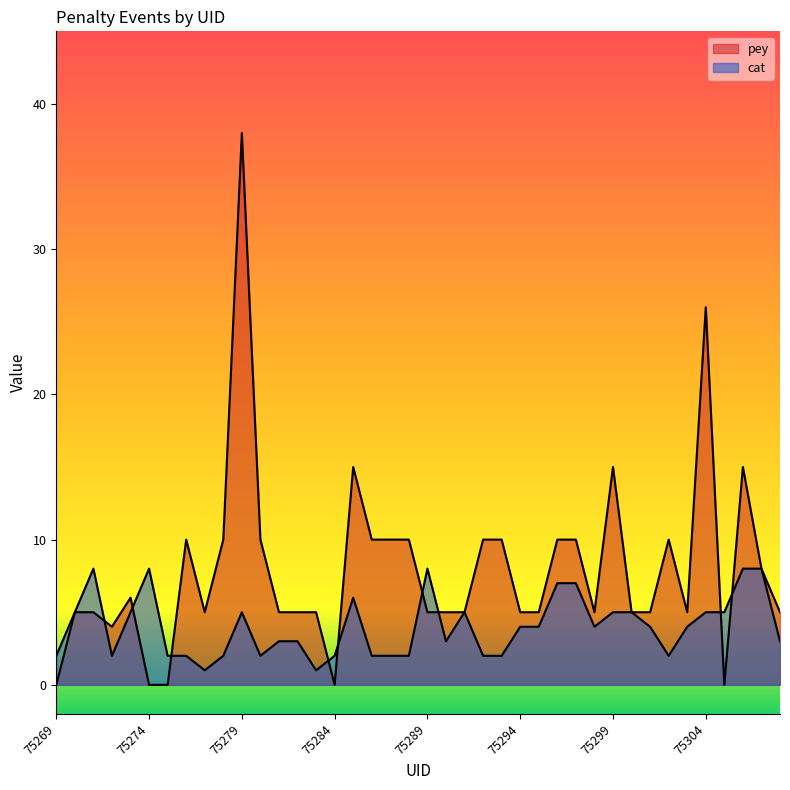

Is it true that pey equals 5 at 75270?

True